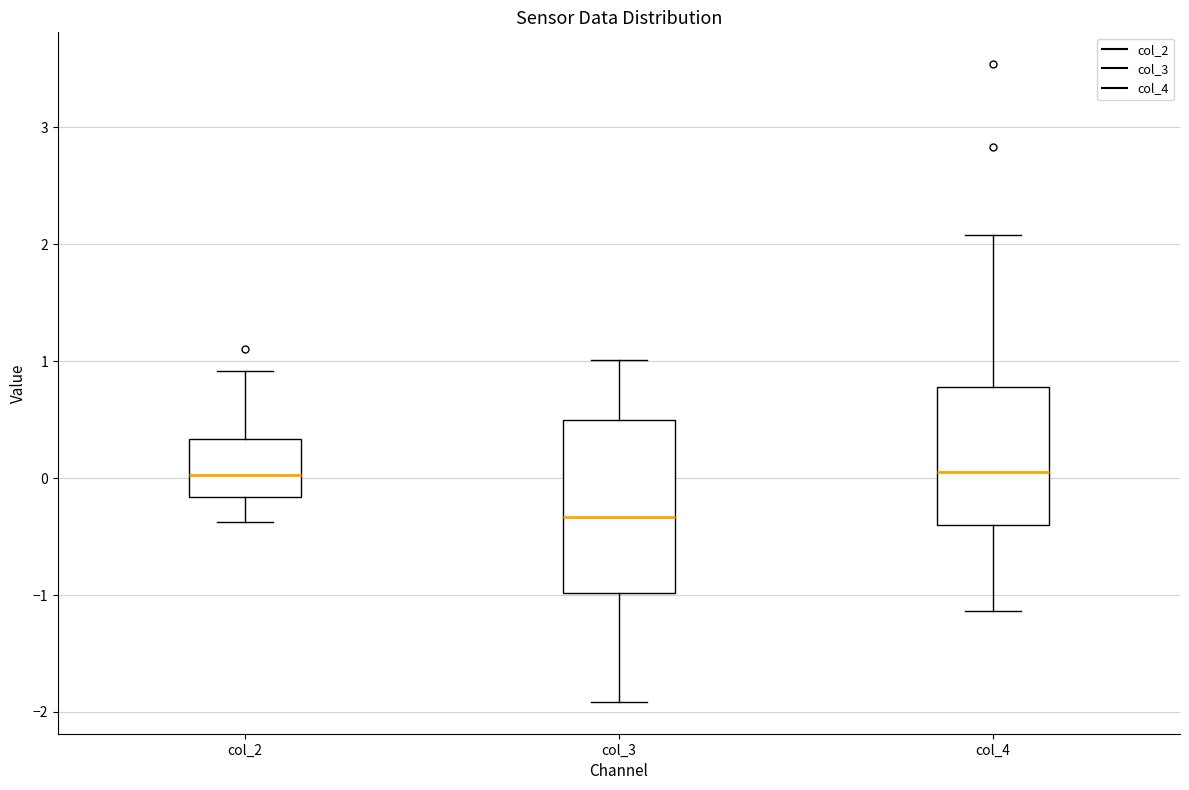

Reading left to right, read every box against the y-axis: the position of its median line, the range the box covers, and the ends of its whiskers. The values are not printed on the chart, so give them approximately, as read against the axis.

col_2: median 0.0, box -0.2 to 0.3, whiskers -0.4 to 0.9
col_3: median -0.3, box -1.0 to 0.5, whiskers -1.9 to 1.0
col_4: median 0.1, box -0.4 to 0.8, whiskers -1.1 to 2.1